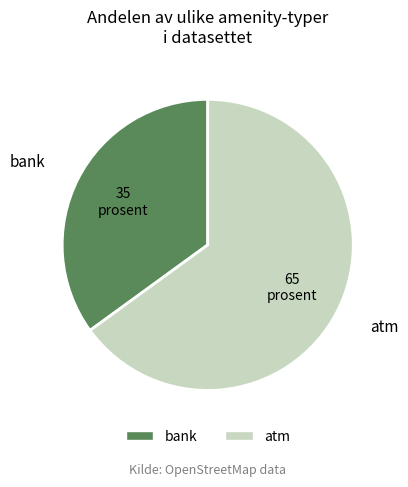

Is it true that bank is 35% of the pie?

True